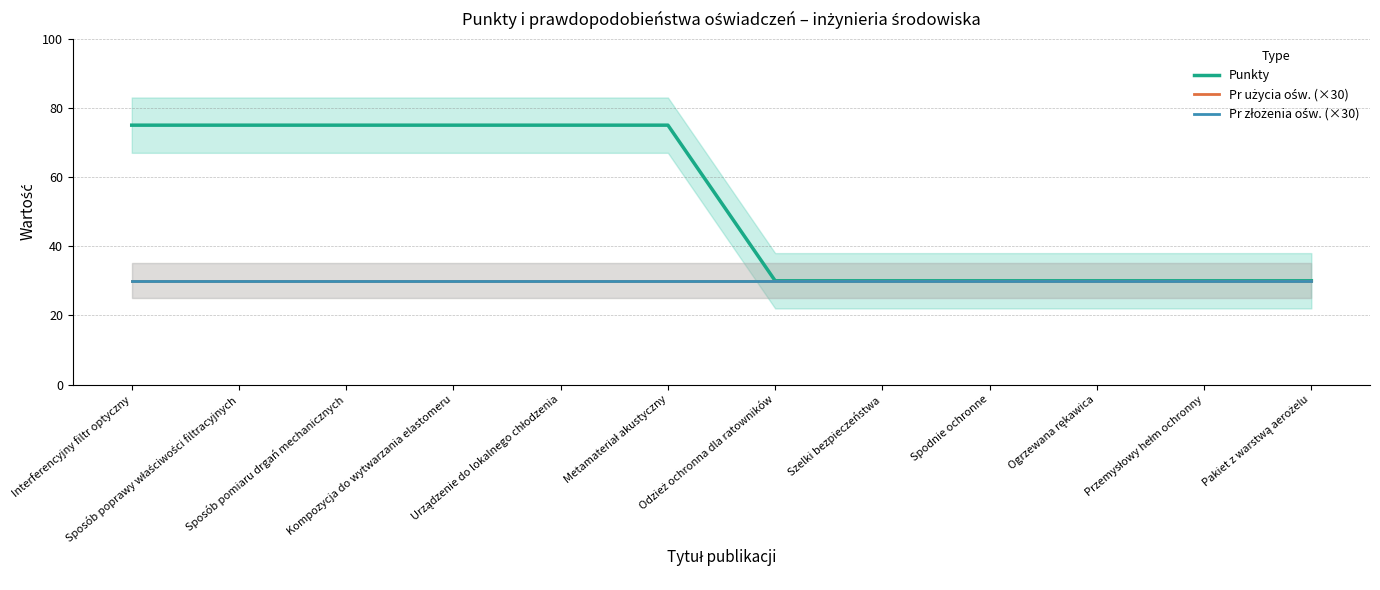

Read the Pr złożenia ośw. (×30) value at Przemysłowy hełm ochronny.

30